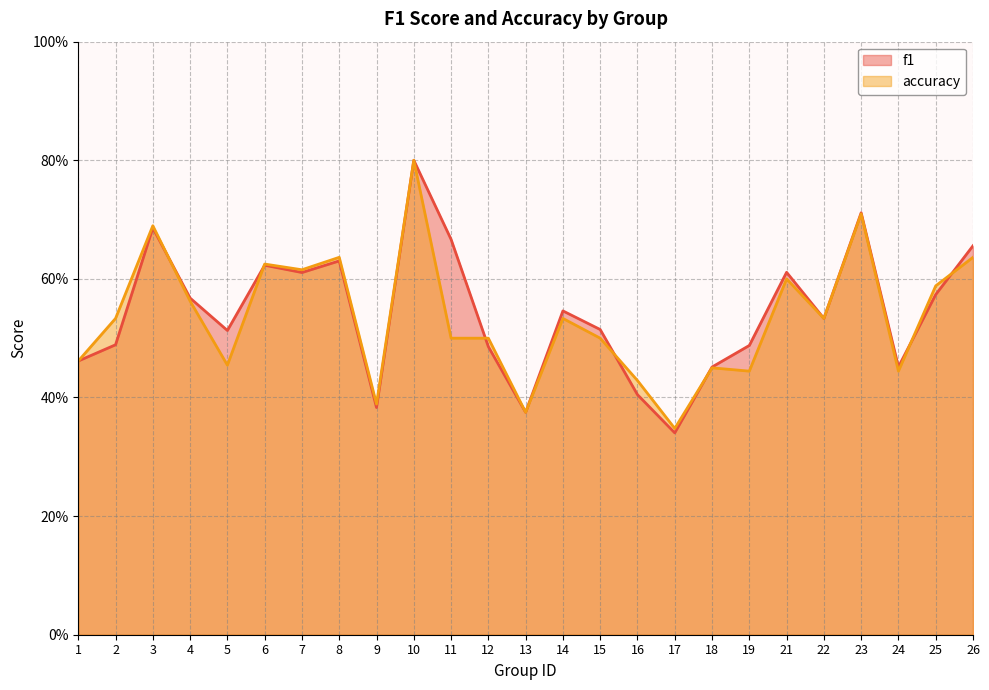

True or false: f1 has more than 2 points higher than both neighbors.

True